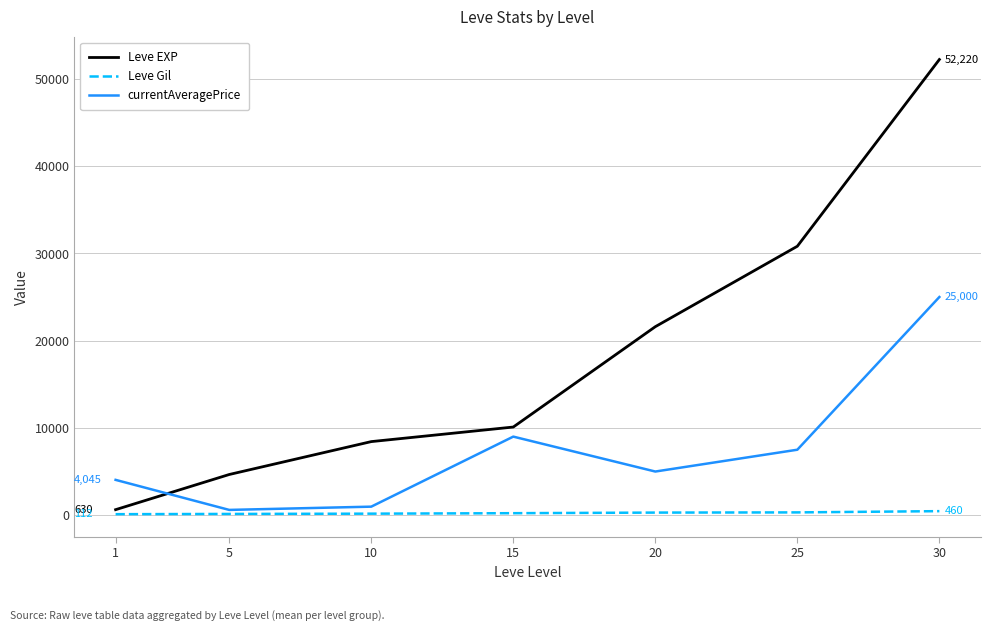

Which series has the largest range (max minus min)?

Leve EXP